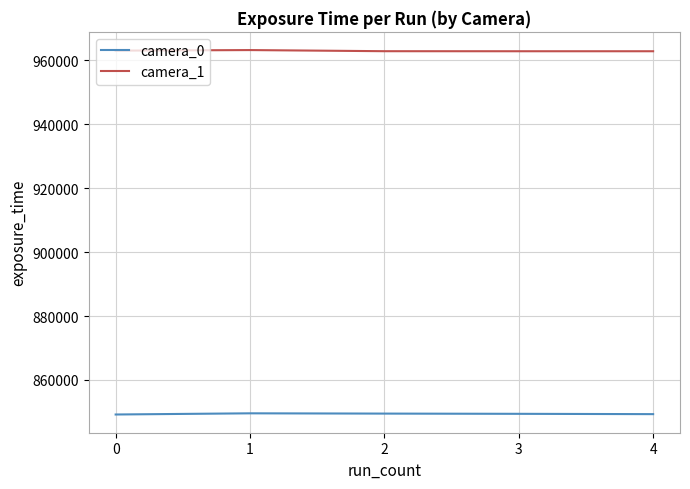

True or false: camera_0 has a value of 849305.0 at 4.

True